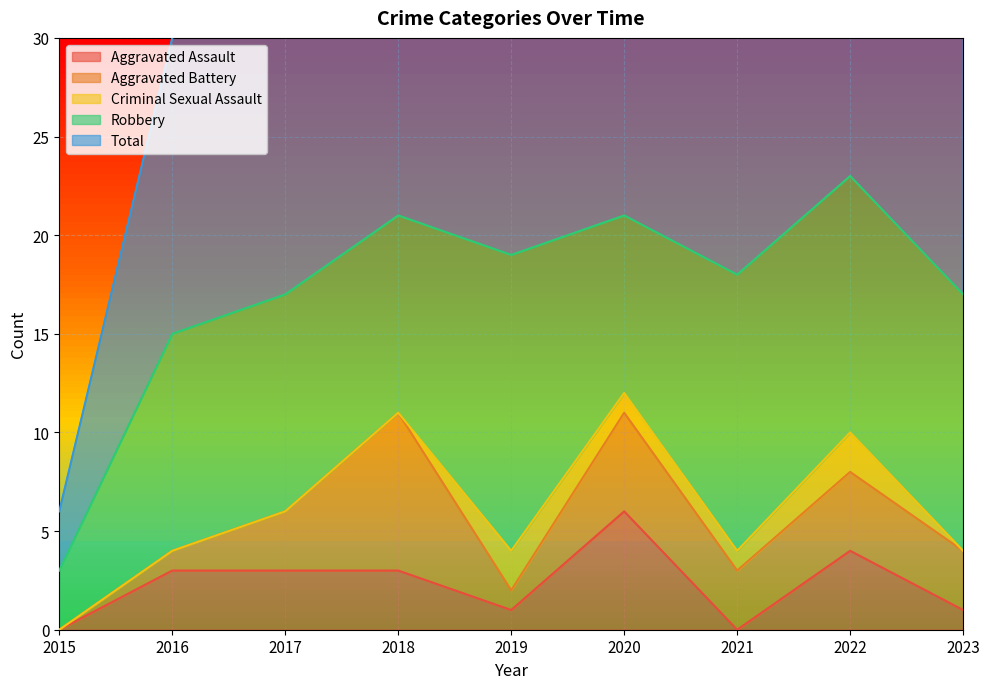

True or false: Criminal Sexual Assault has more than 0 interior local peaks.

True